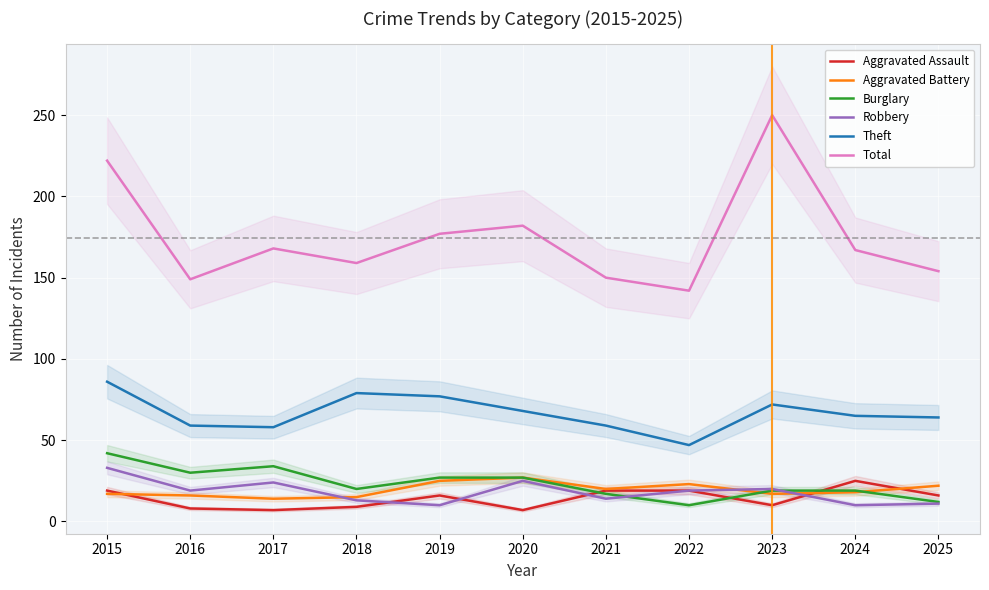

Which category has the highest value in the Burglary series?

2015